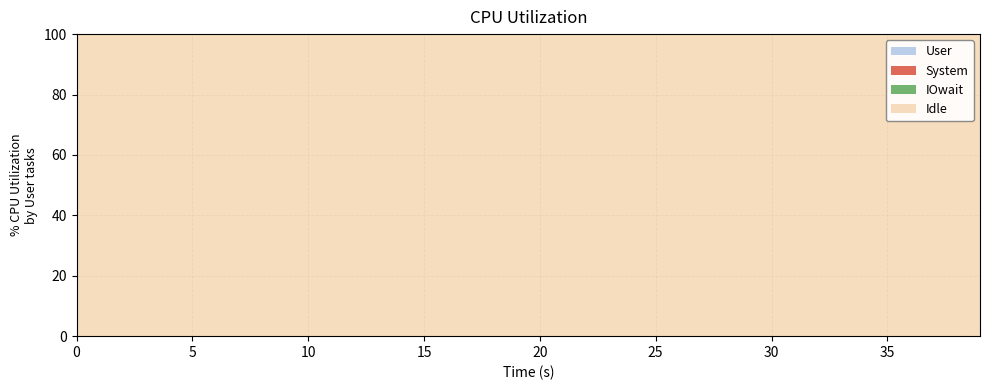

Does the chart have visible grid lines?

Yes